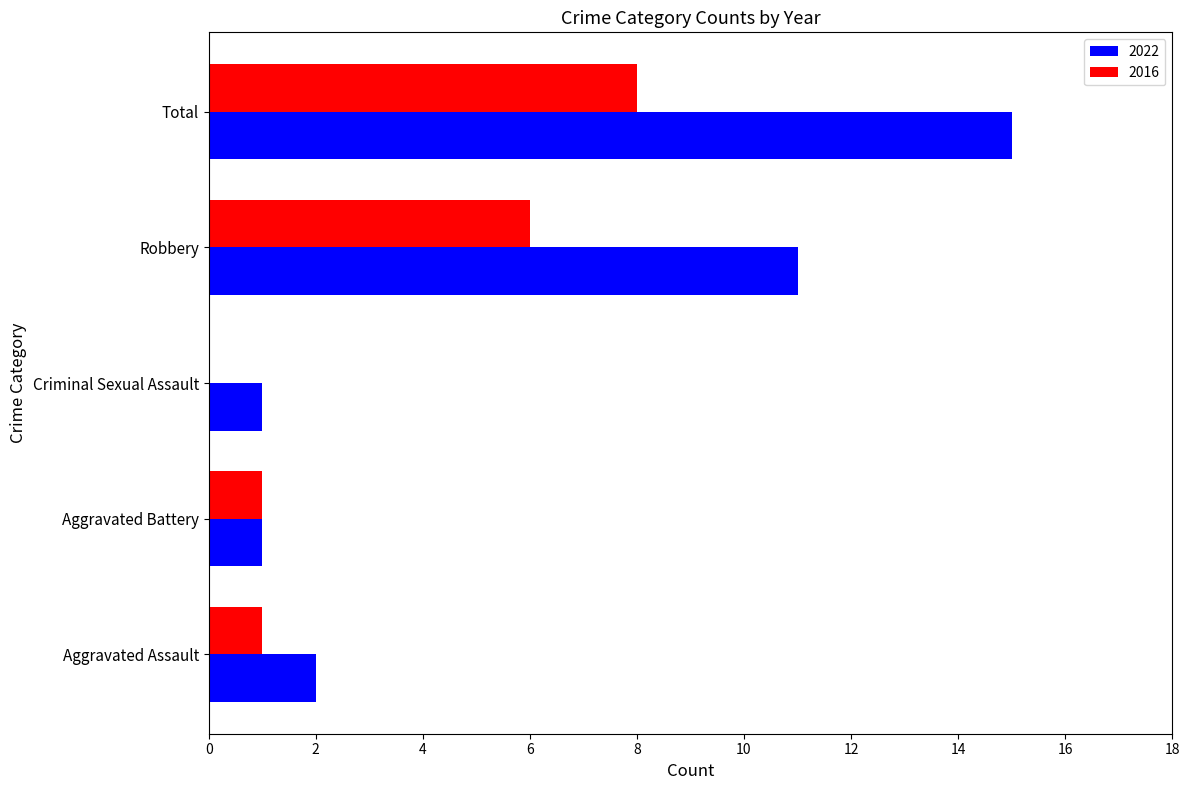

Which category has the highest value in the 2016 series?

Total